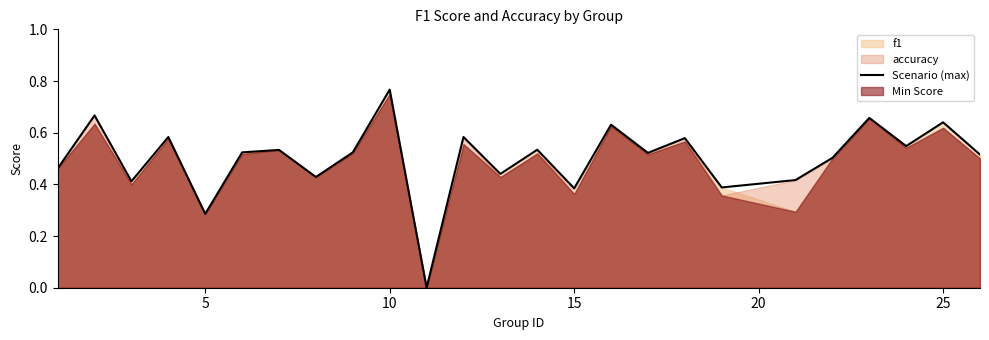

At which label does Scenario (max) reach its peak?

10